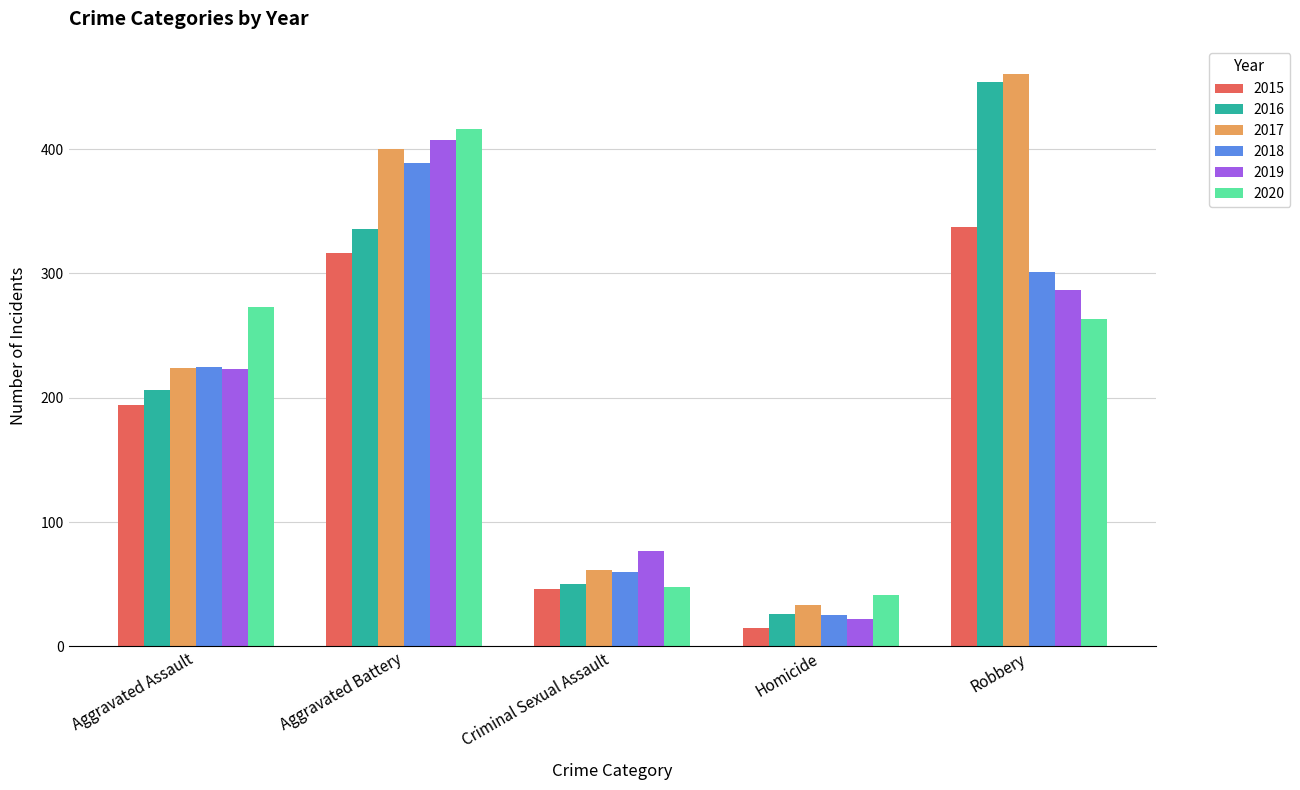

What is the value of the 2020 bar at the 3rd from the left?

48